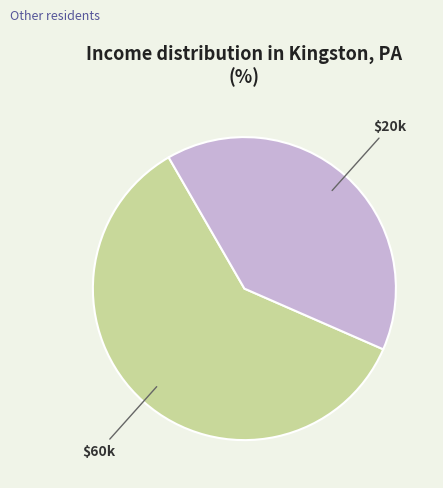

How many slices are in this pie chart?

2